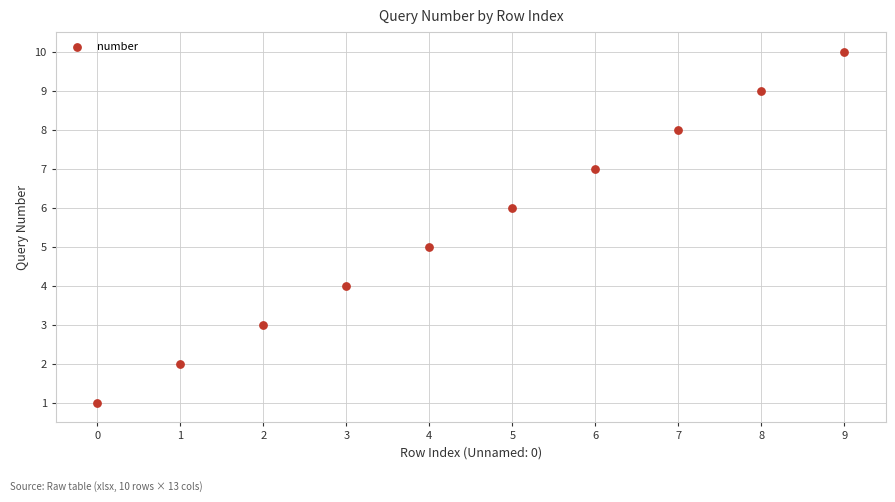

What is the average Y value?

6